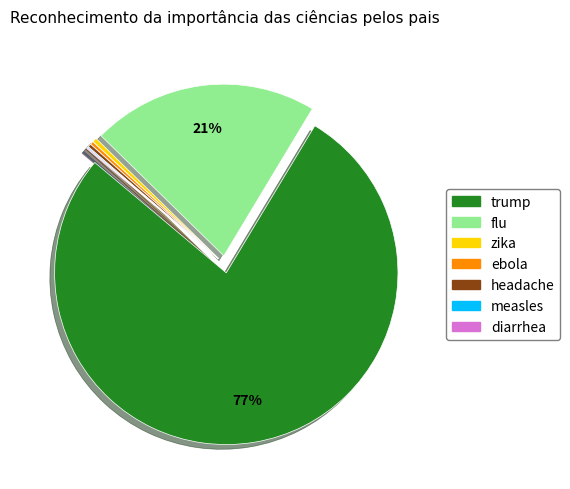

Which has a higher value, trump or ebola?

trump